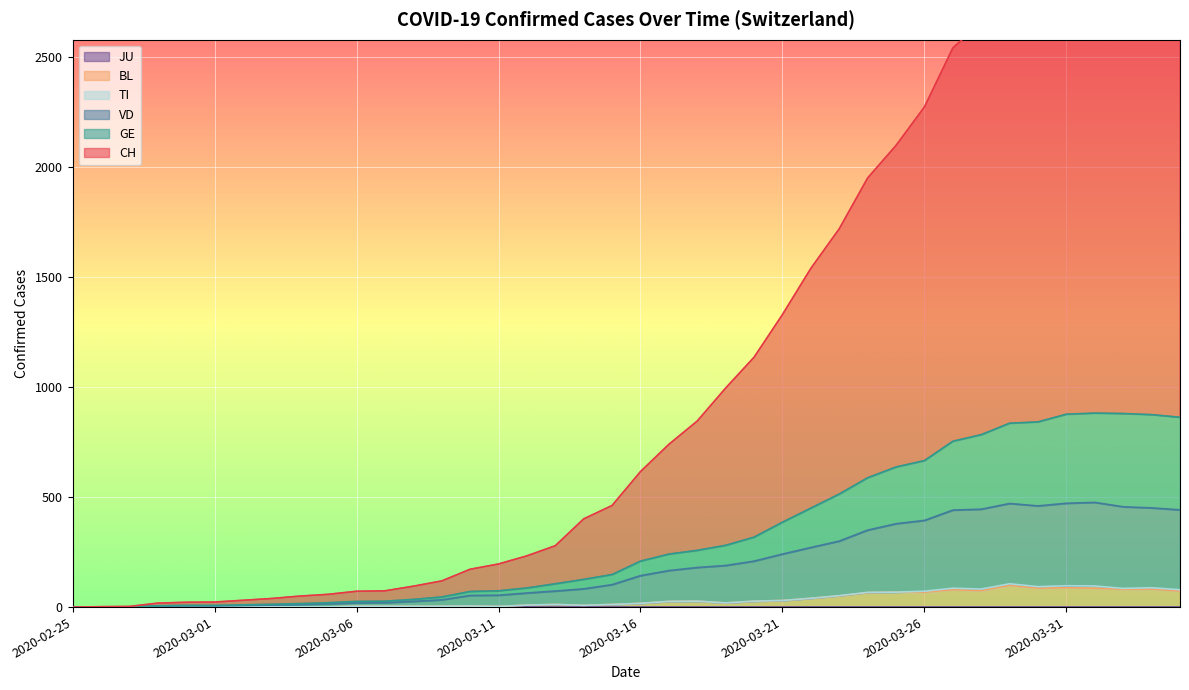

True or false: GE and CH intersect in this chart.

False